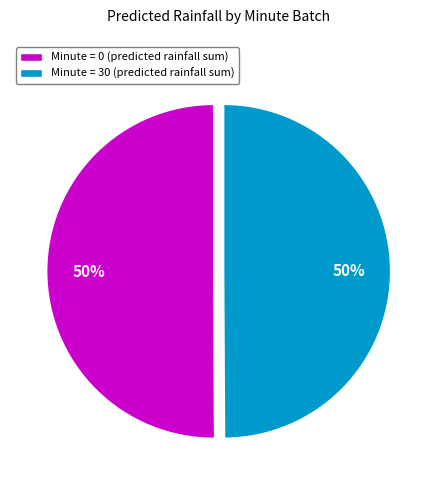

Is the sum of Minute = 0 (predicted rainfall sum) and Minute = 30 (predicted rainfall sum) greater than half?

Yes